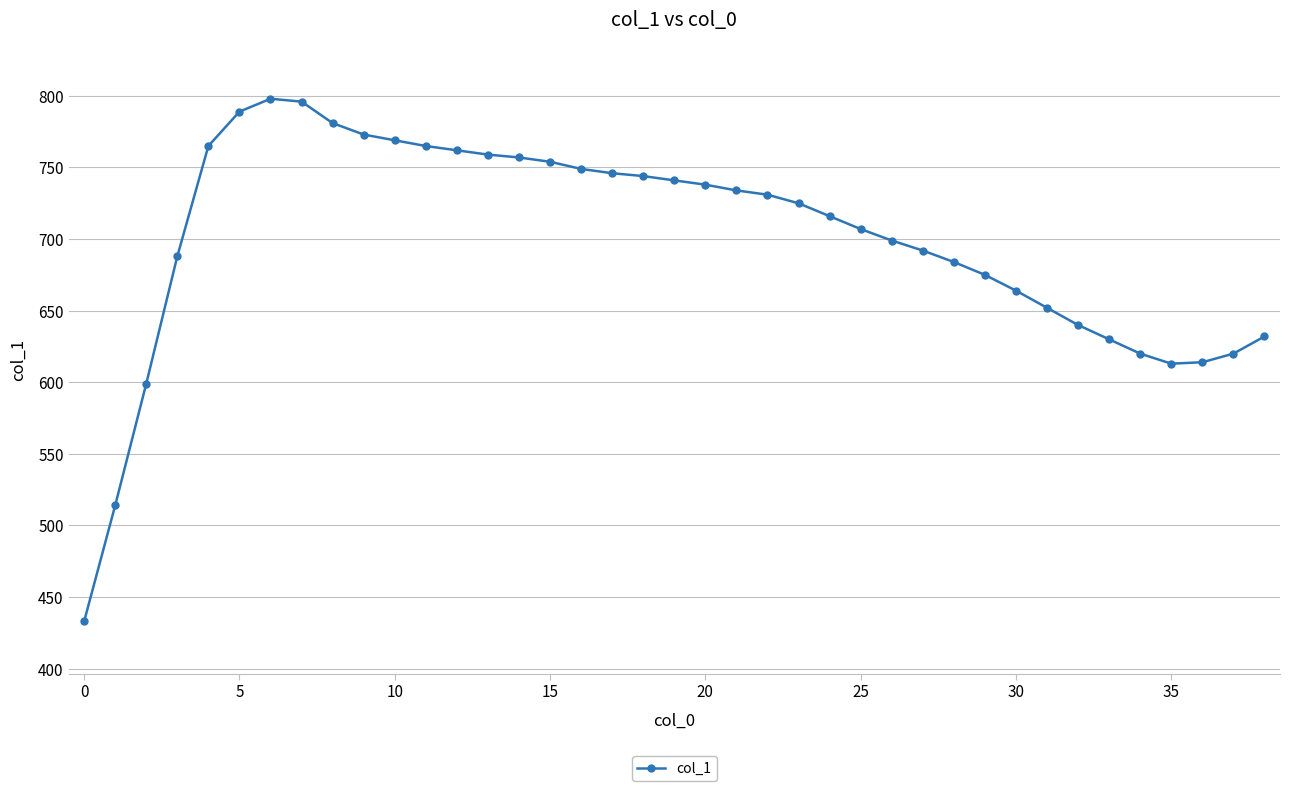

What is the value of the 22nd point from the left?

734